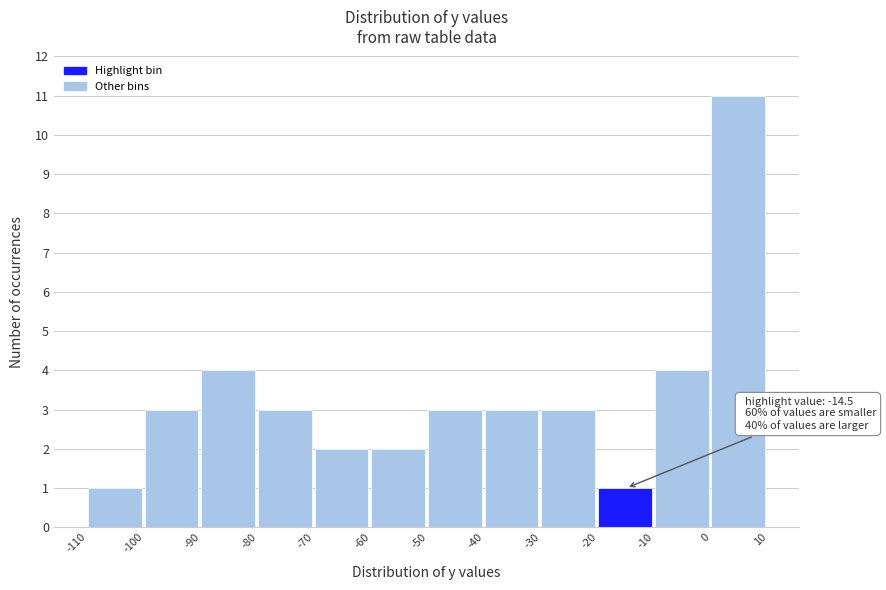

Which range on the x-axis has the tallest bar?

0 to 10